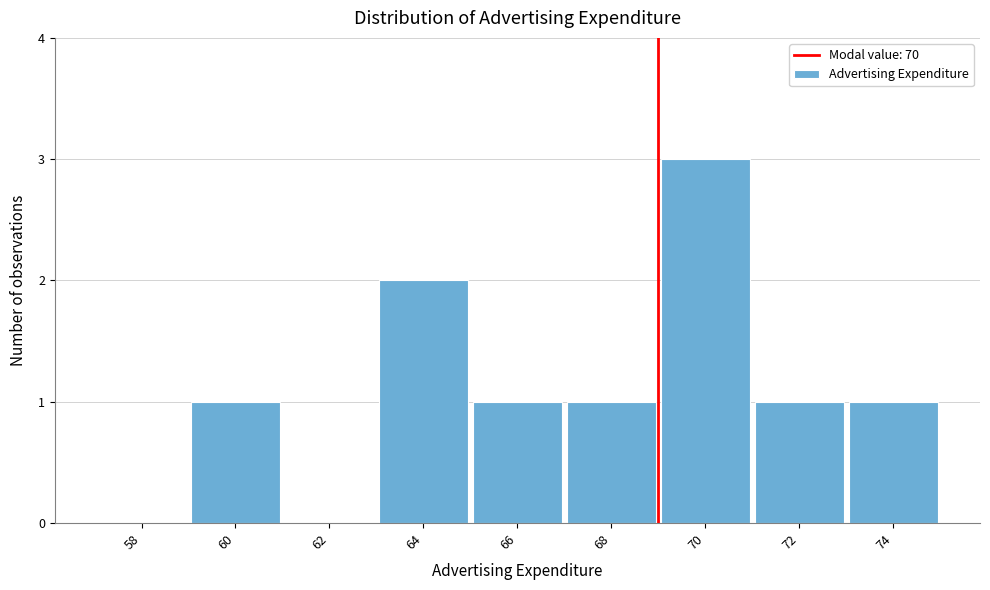

Reading right to left, extract all data points from this chart.

74=1	72=1	70=3	68=1	66=1	64=2	62=0	60=1	58=0